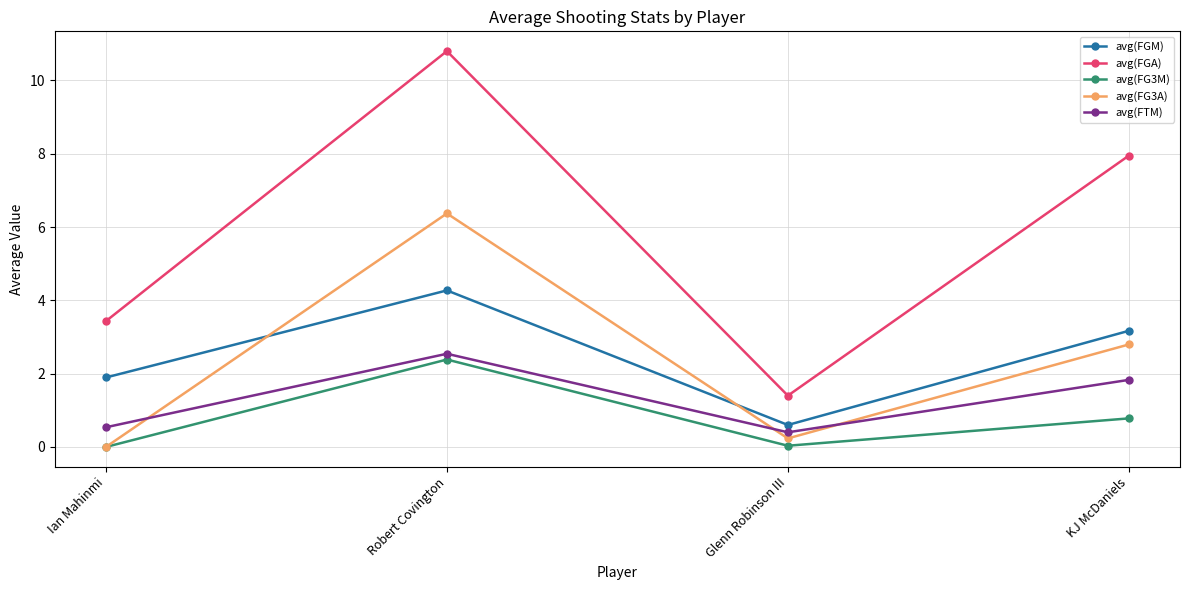

What position from the left is KJ McDaniels?

4